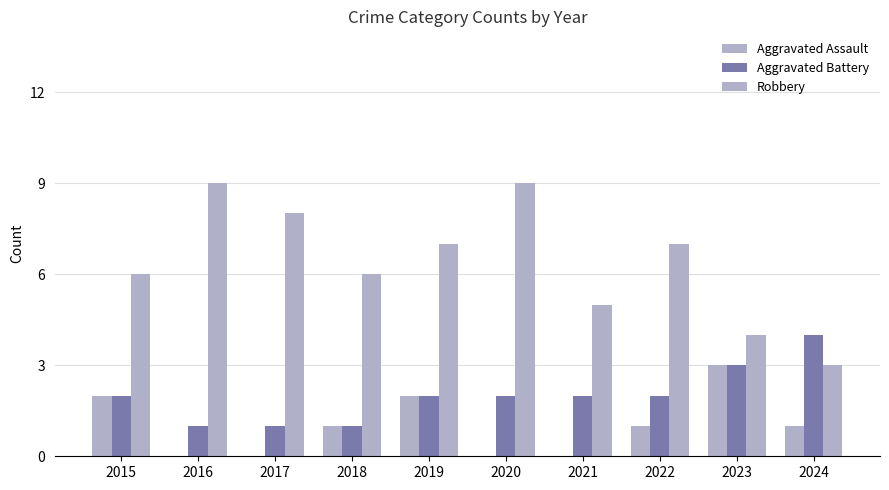

How many categories are shown in the chart?

10